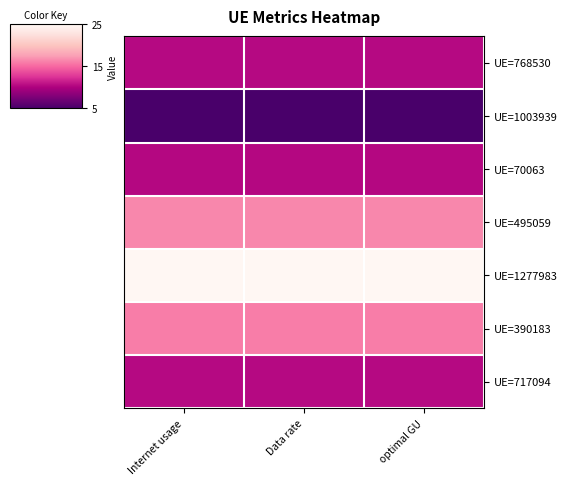

Reading right to left, what are all the values shown in this chart?

UE=717094: optimal GU=10.4	Data rate=10.4	Internet usage=10.4
UE=390183: optimal GU=16.0	Data rate=16.0	Internet usage=16.0
UE=1277983: optimal GU=25.0	Data rate=25.0	Internet usage=25.0
UE=495059: optimal GU=16.4	Data rate=16.4	Internet usage=16.4
UE=70063: optimal GU=10.3	Data rate=10.3	Internet usage=10.3
UE=1003939: optimal GU=5.0	Data rate=5.0	Internet usage=5.0
UE=768530: optimal GU=10.4	Data rate=10.4	Internet usage=10.4